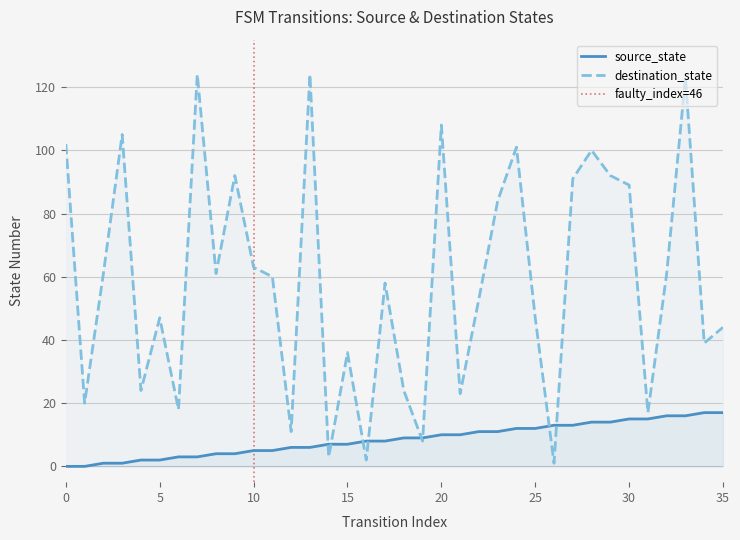

Reading right to left, list all the values displayed in this chart.

source_state: 35=17	34=17	33=16	32=16	31=15	30=15	29=14	28=14	27=13	26=13	25=12	24=12	23=11	22=11	21=10	20=10	19=9	18=9	17=8	16=8	15=7	14=7	13=6	12=6	11=5	10=5	9=4	8=4	7=3	6=3	5=2	4=2	3=1	2=1	1=0	0=0
destination_state: 35=44	34=39	33=123	32=61	31=17	30=89	29=92	28=100	27=91	26=1	25=47	24=101	23=84	22=53	21=23	20=108	19=8	18=24	17=58	16=2	15=36	14=3	13=124	12=11	11=60	10=63	9=92	8=61	7=124	6=18	5=47	4=24	3=105	2=61	1=20	0=102